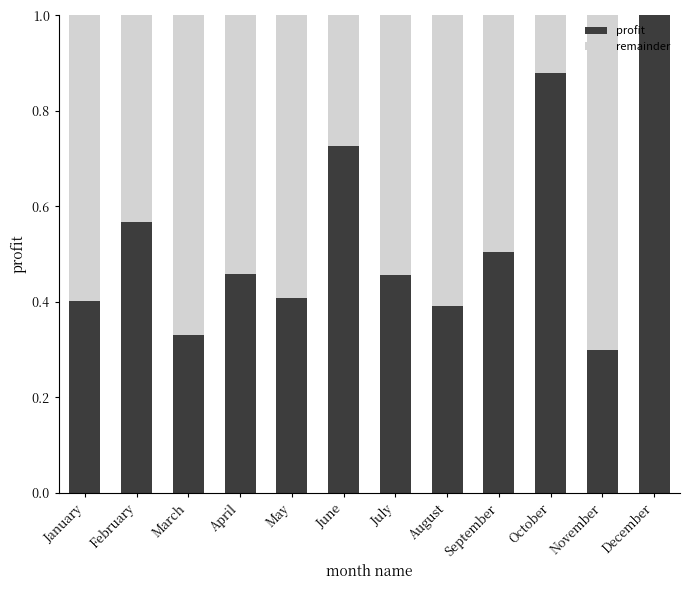

What is the total value across all series at March?

1.0